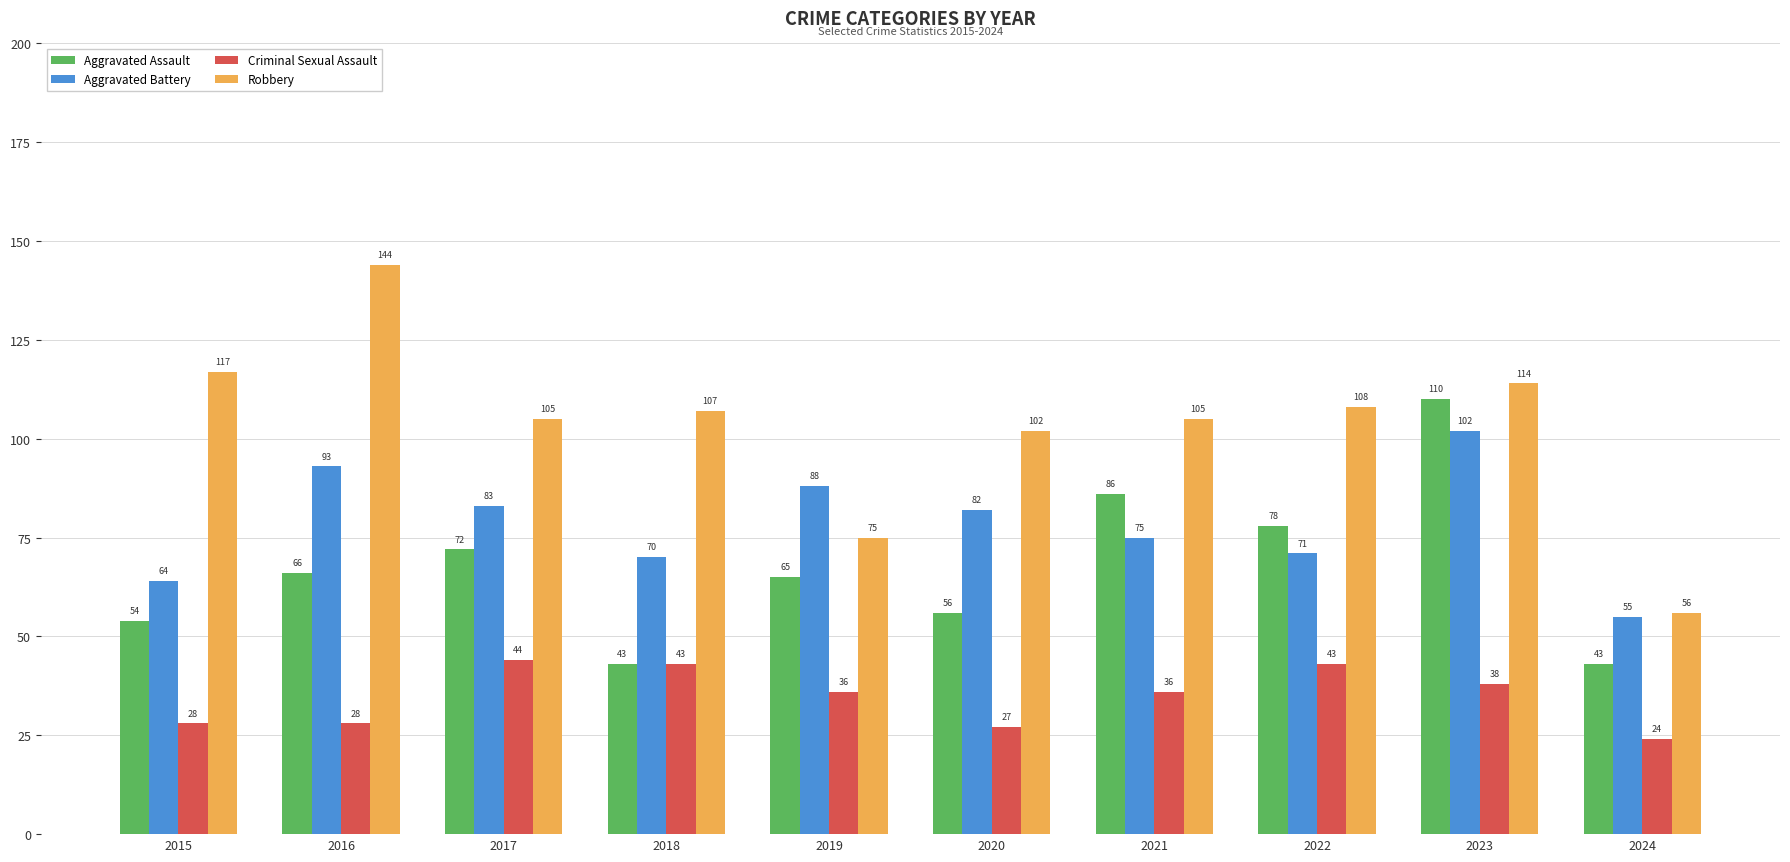

What is the total value across all series at 2020?

267